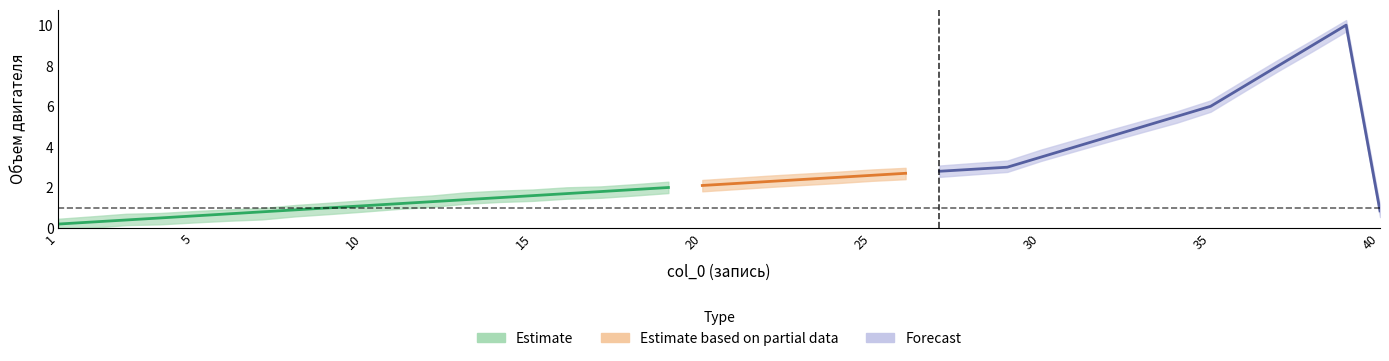

What is the sum of all Объем до values?

109.8